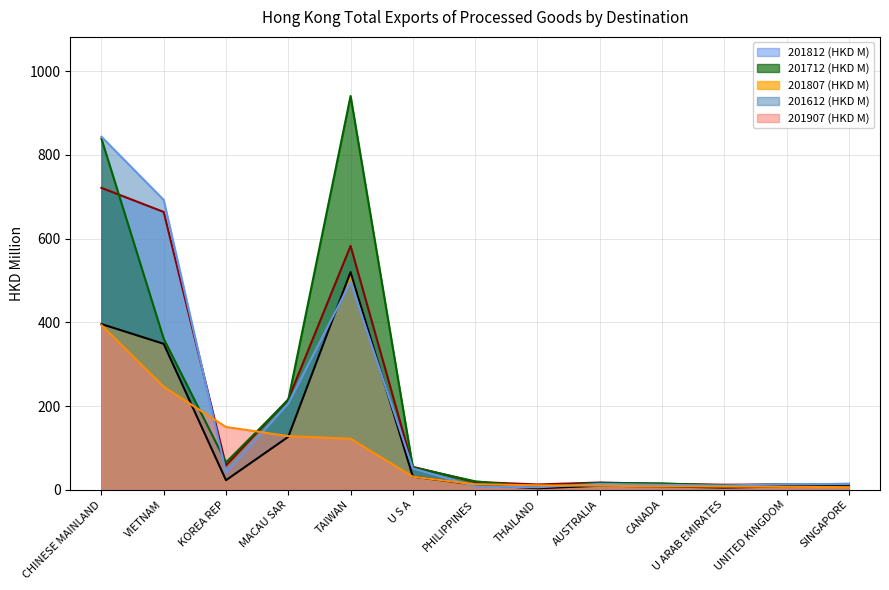

What is the approximate value of 201712 (HKD M) at U S A?

53.5